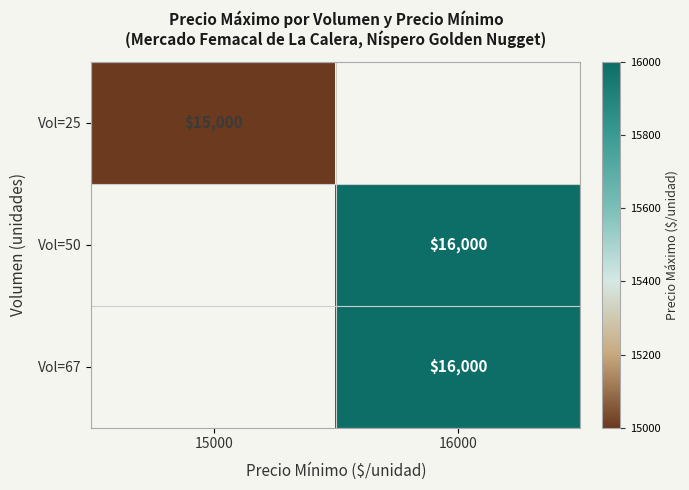

At how many categories does at least one series exceed 15055?

1